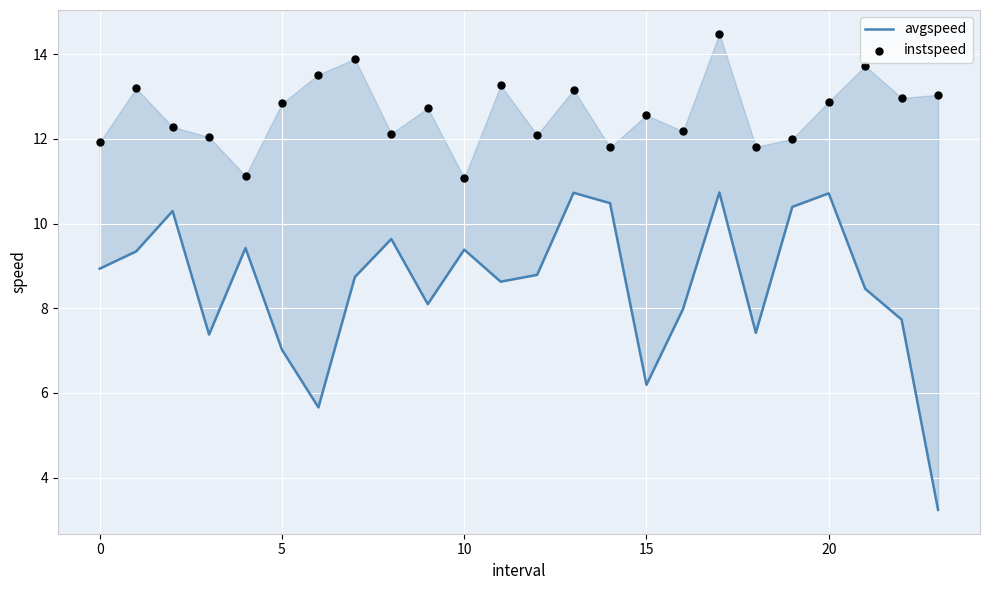

What are all the series names shown in the legend?

avgspeed, instspeed